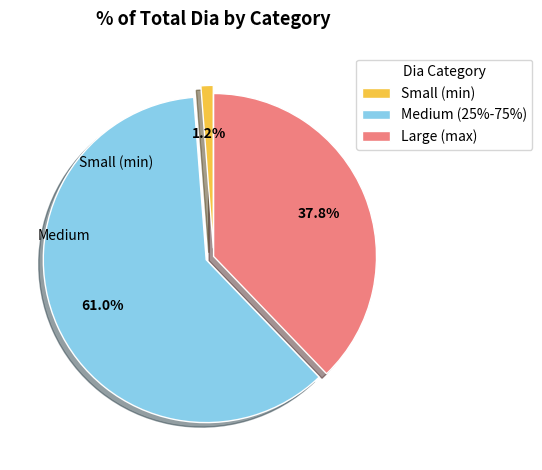

Combined, do Medium (25%-75%) and Large (max) account for over 50%?

Yes